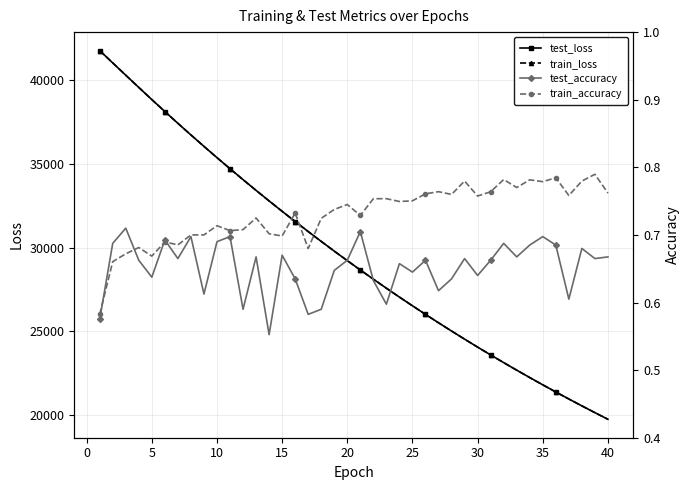

What is the lowest value of the test_loss series?

19752.3